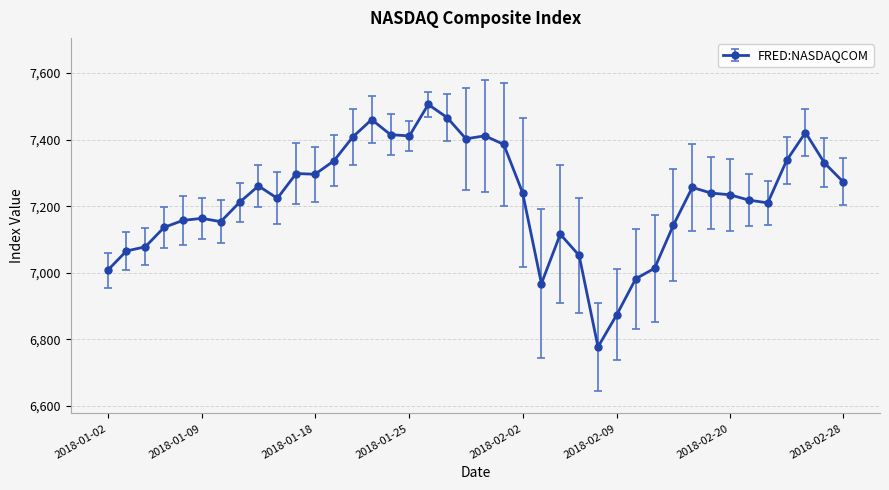

How many distinct data groups are displayed?

1